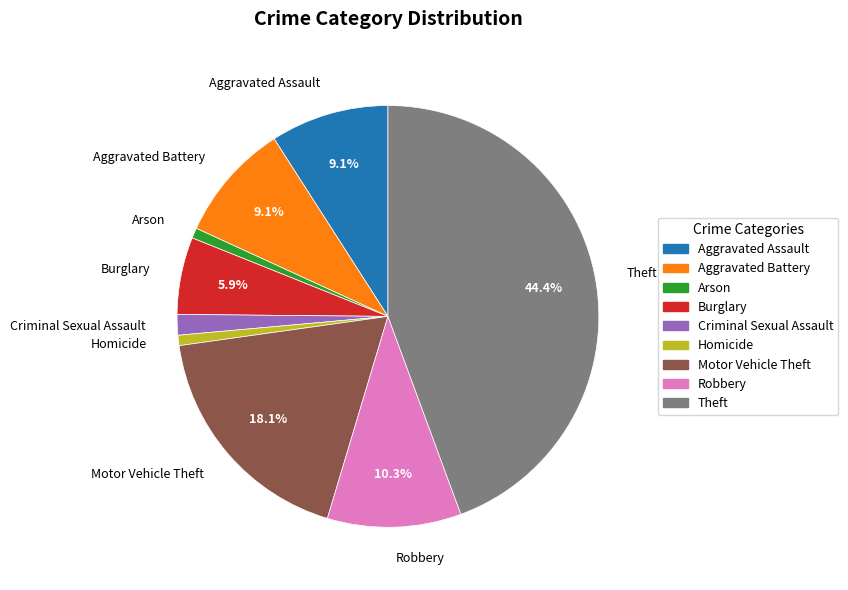

How much of the chart is everything except Aggravated Assault?

90.9%